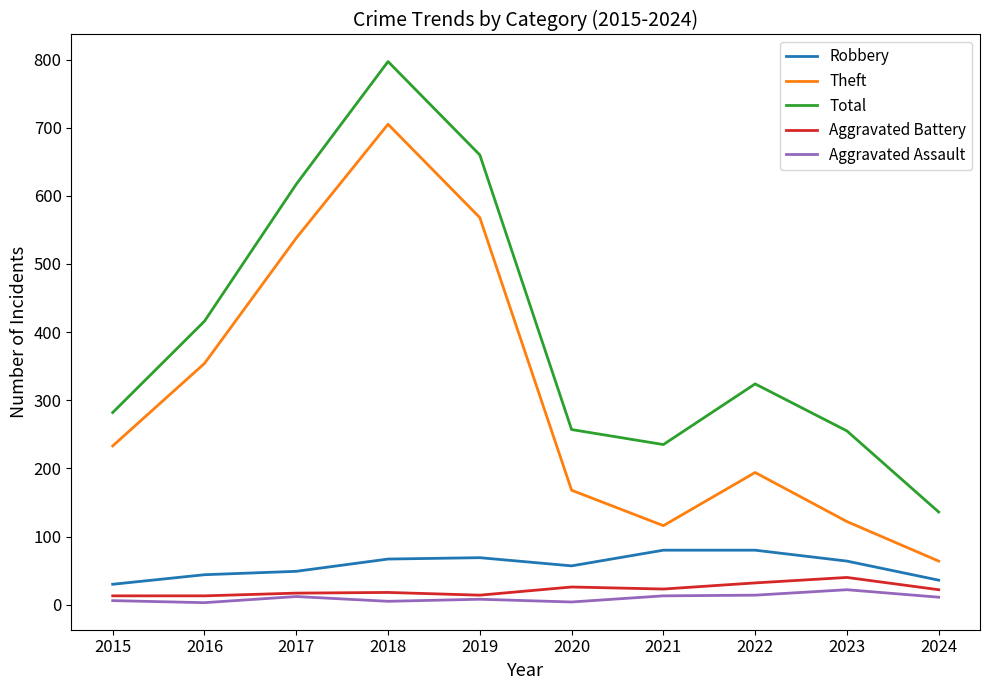

Which category has the highest value across all series?

2018